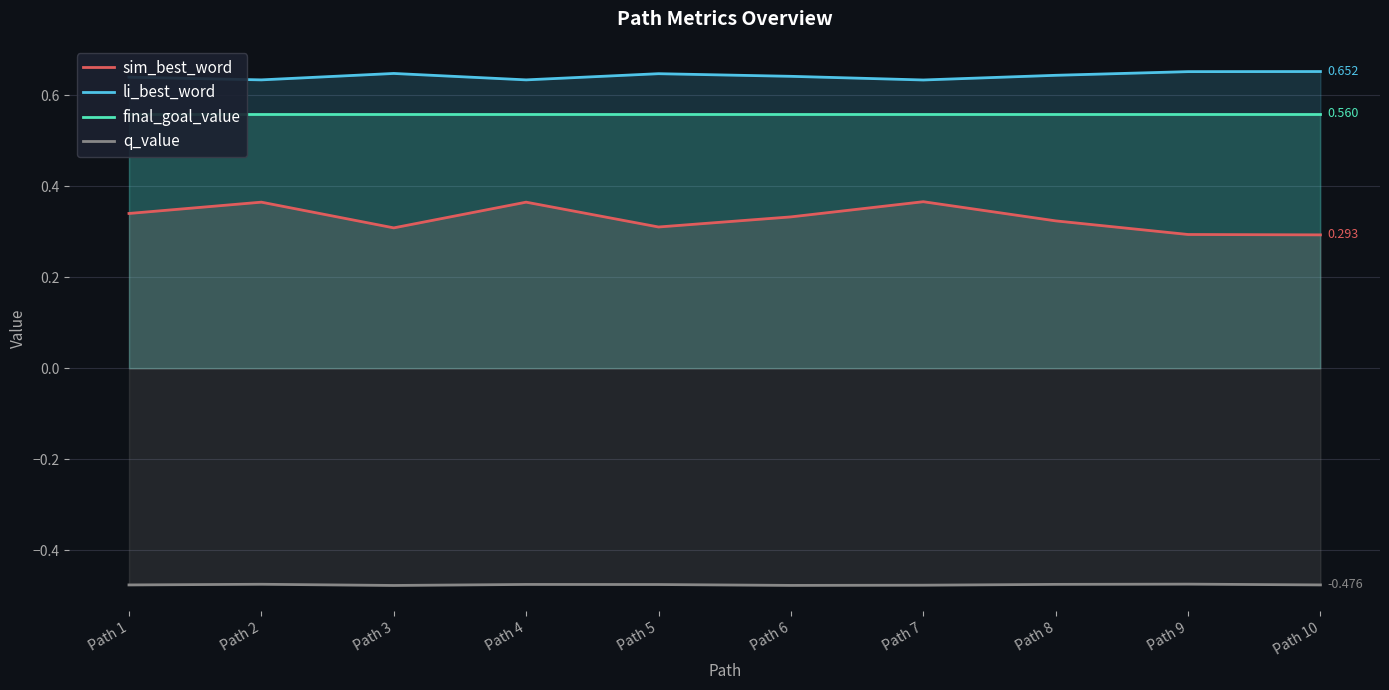

Is the value of li_best_word at Path 8 greater than the value of q_value at Path 1?

Yes